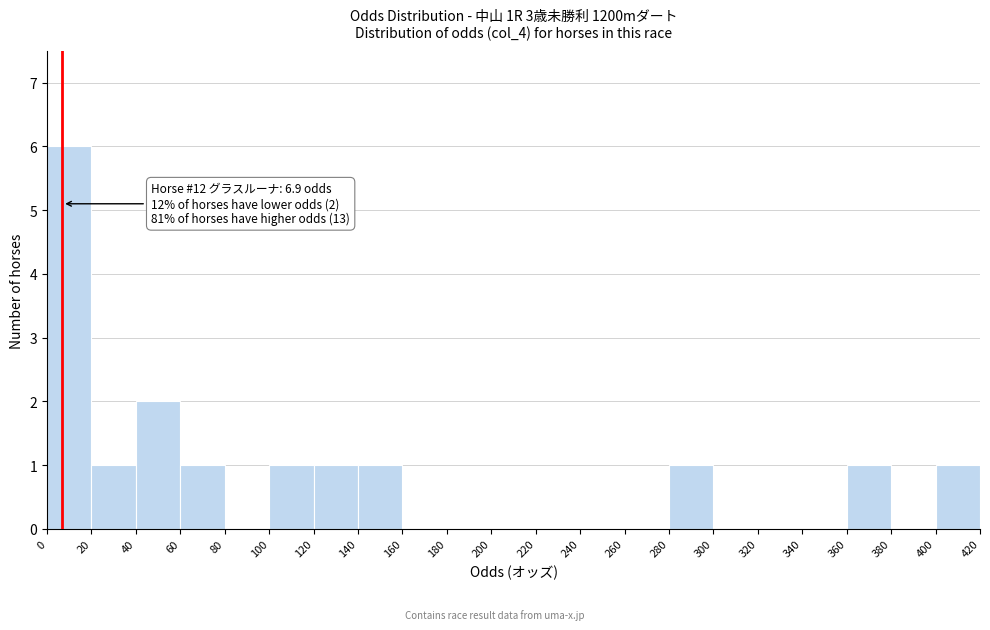

Which range on the x-axis has the tallest bar?

0 to 20